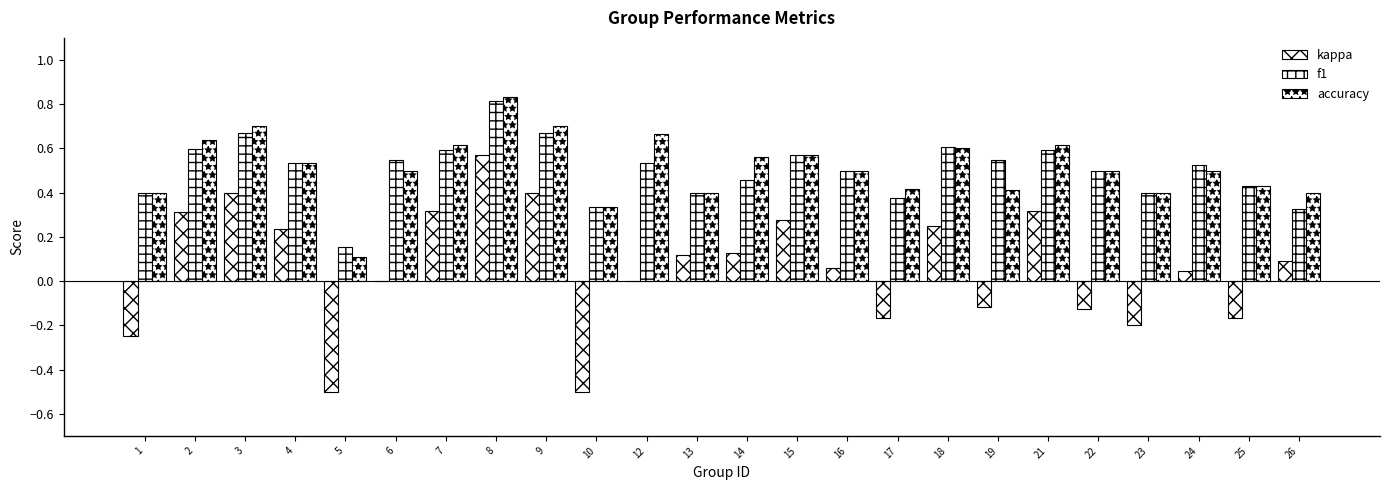

What is the value of the kappa bar at the 23rd from the left?

-0.2